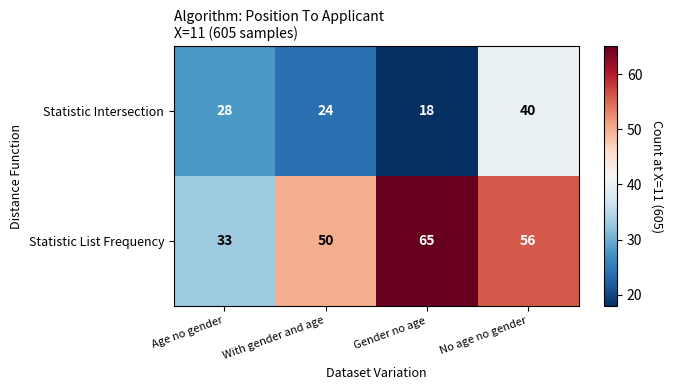

Reading left to right, what are all the values shown in this chart?

Statistic Intersection: Age no gender=28	With gender and age=24	Gender no age=18	No age no gender=40
Statistic List Frequency: Age no gender=33	With gender and age=50	Gender no age=65	No age no gender=56